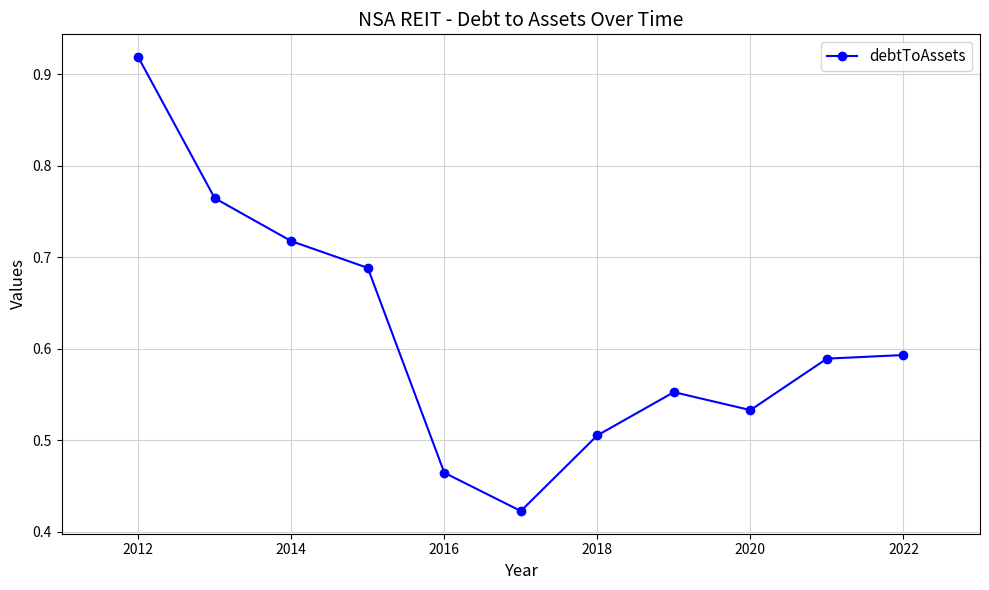

What is the sum of all values?

6.8